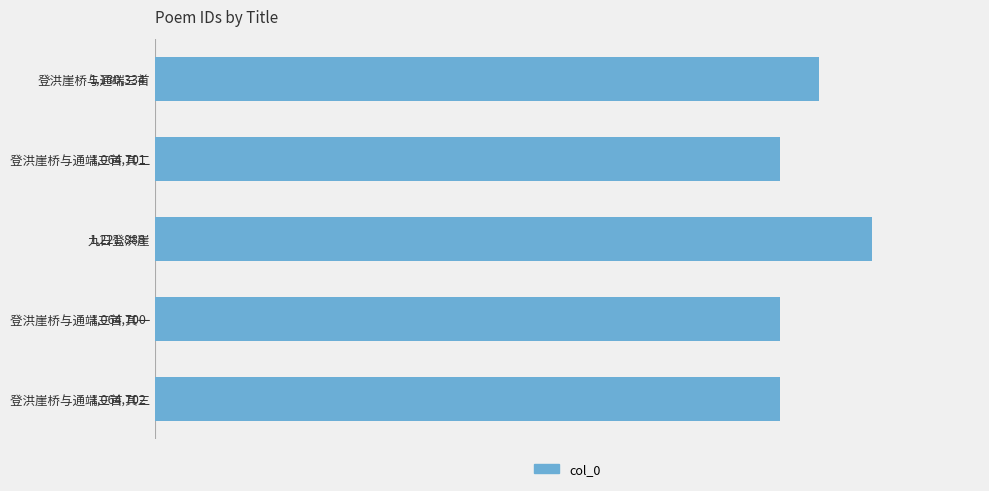

How many categories are shown in the chart?

5